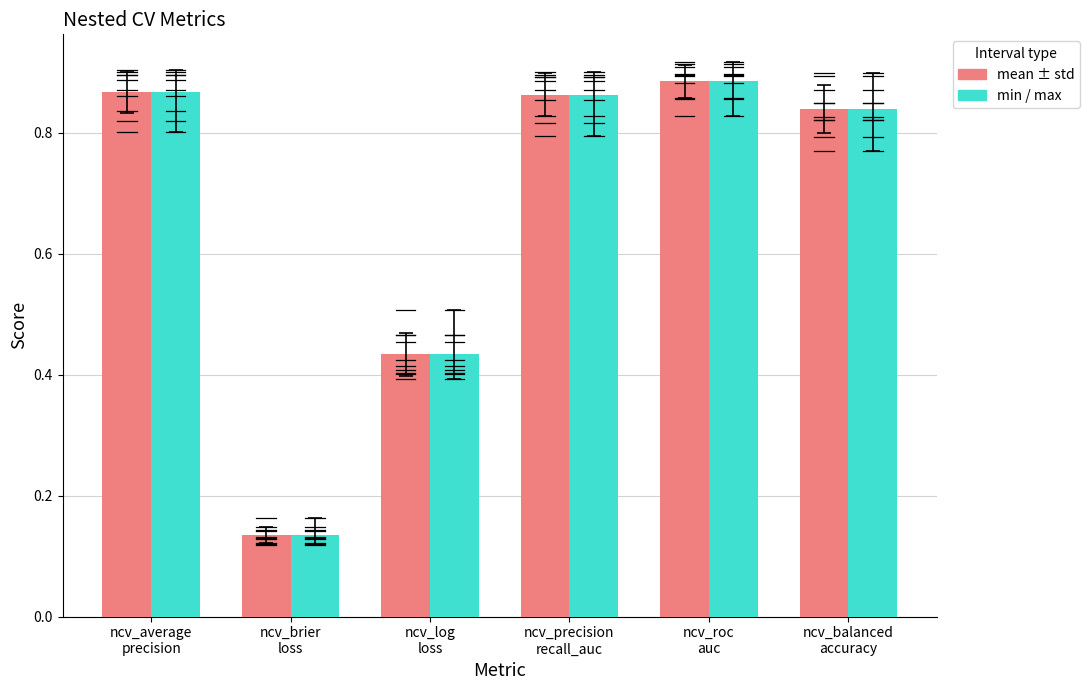

What is the label of the 3rd bar from the left?

ncv_log
loss